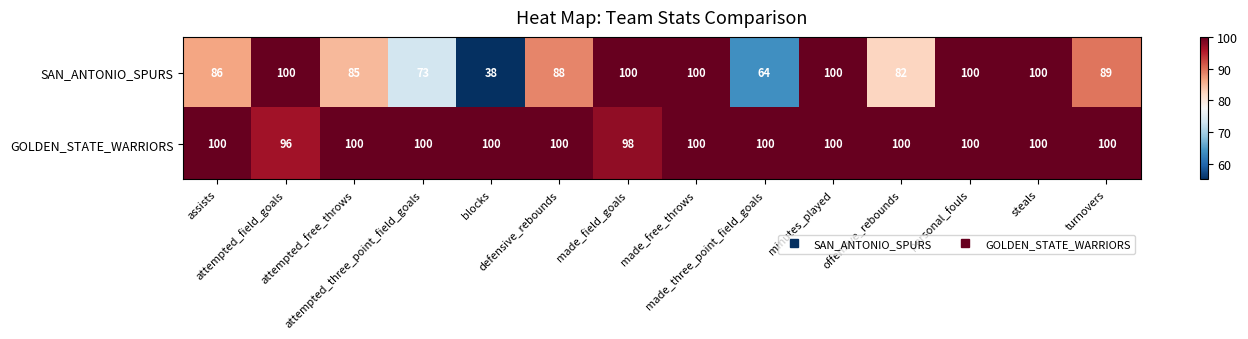

Which series has the largest range (max minus min)?

SAN_ANTONIO_SPURS